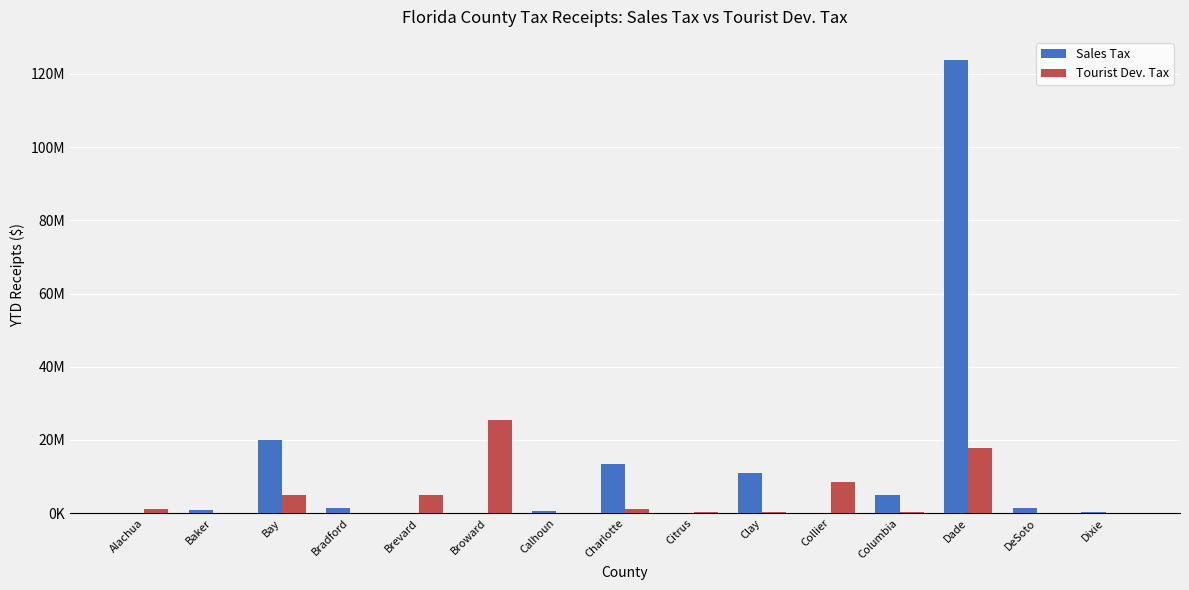

Which series changed the most between Alachua and Citrus?

Tourist Dev. Tax